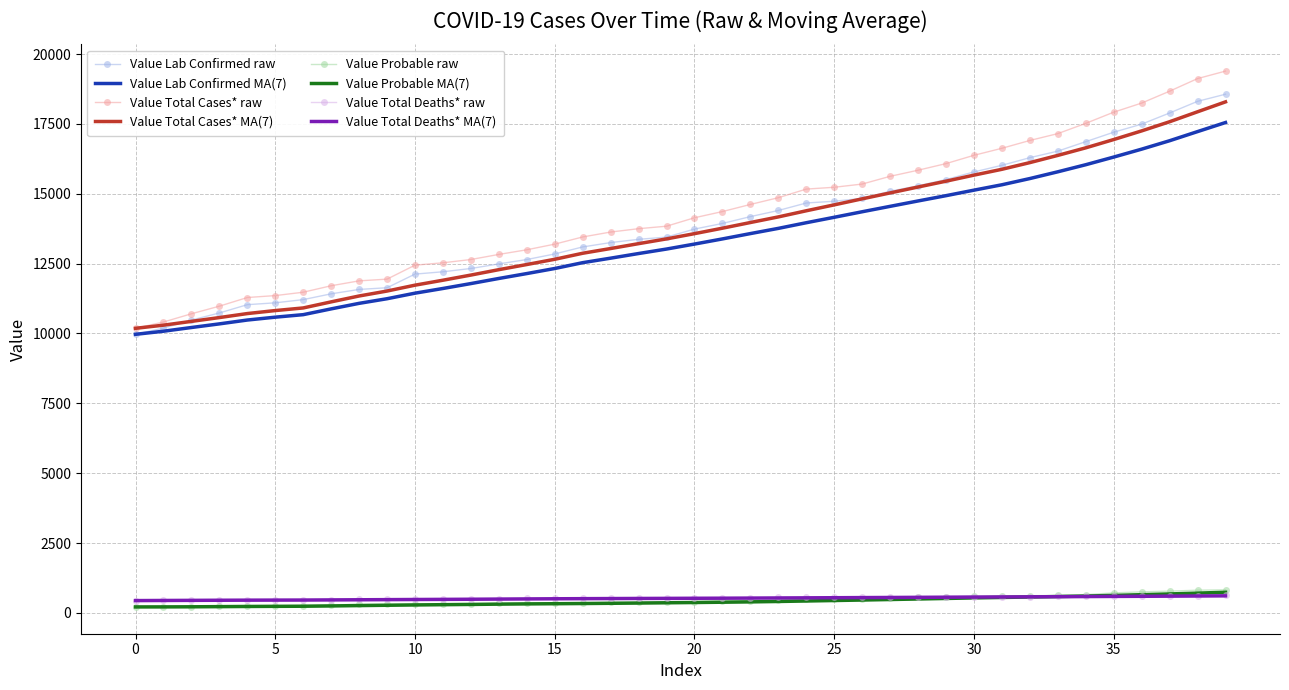

True or false: Value Total Deaths* raw and Value Lab Confirmed raw intersect in this chart.

False